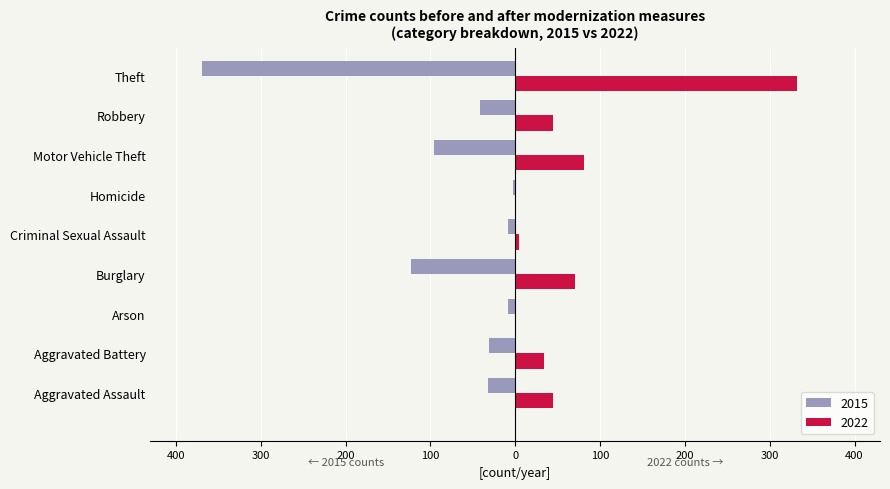

What are all the series names shown in the legend?

2015, 2022